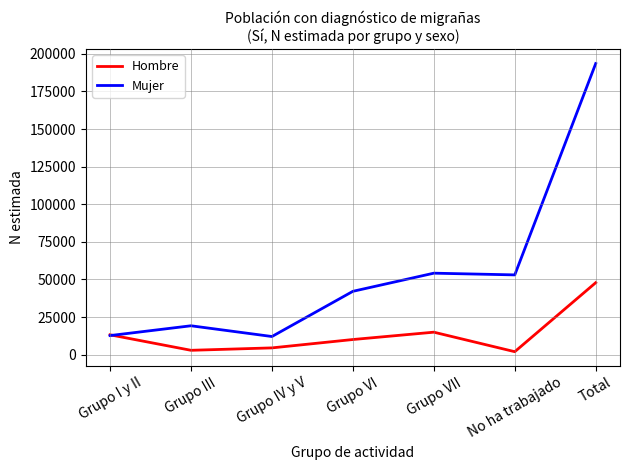

List the series in order of their overall mean, lowest first.

Hombre, Mujer